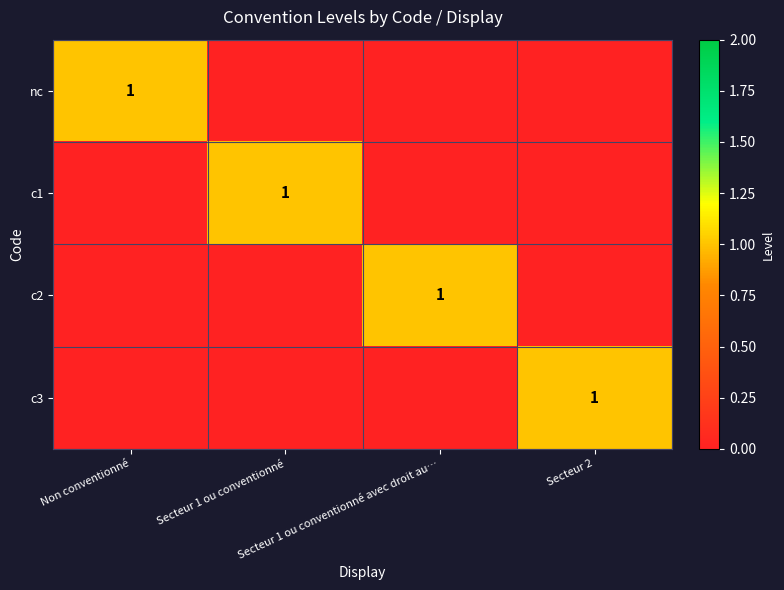

Is it true that nc equals 0 at Secteur 1 ou conventionné avec droit au…?

True